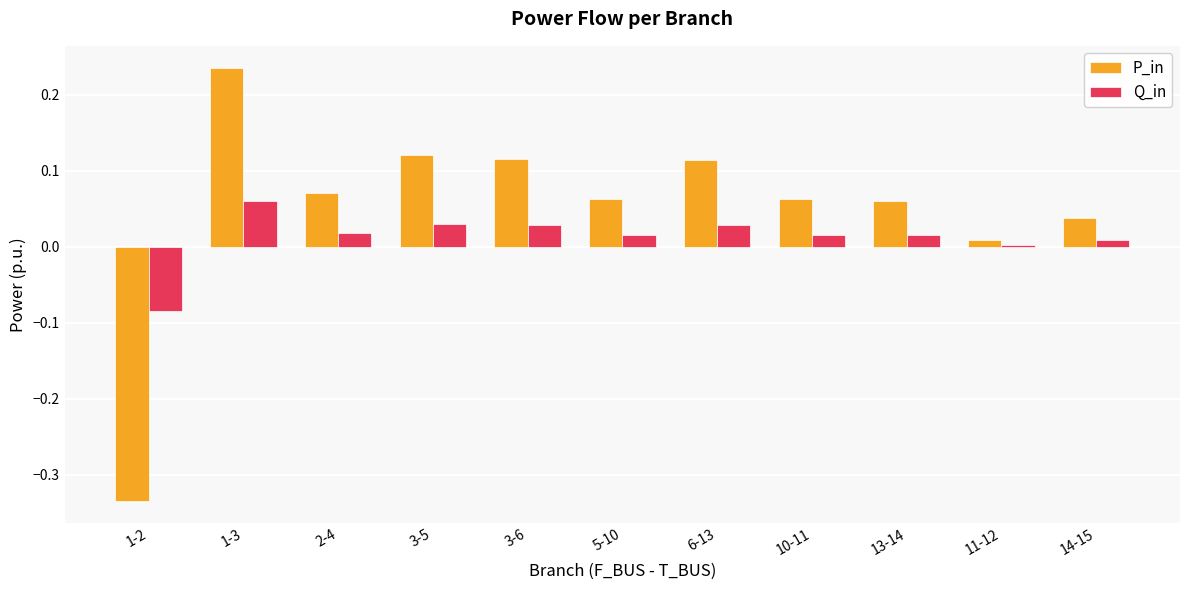

The value of Q_in at 1-2 is -0.0. True or false?

False